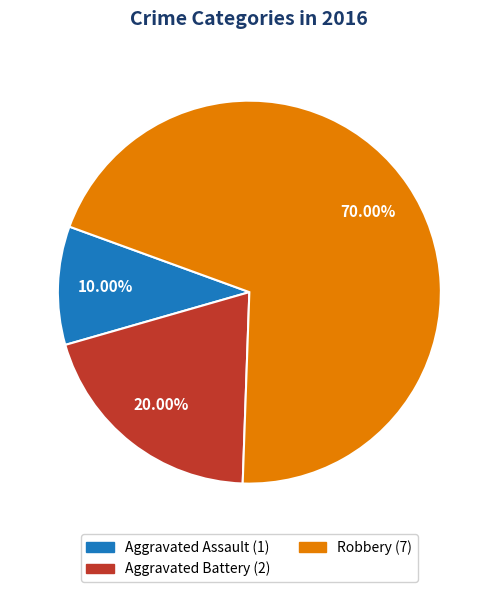

Is Aggravated Assault the majority of the pie?

No